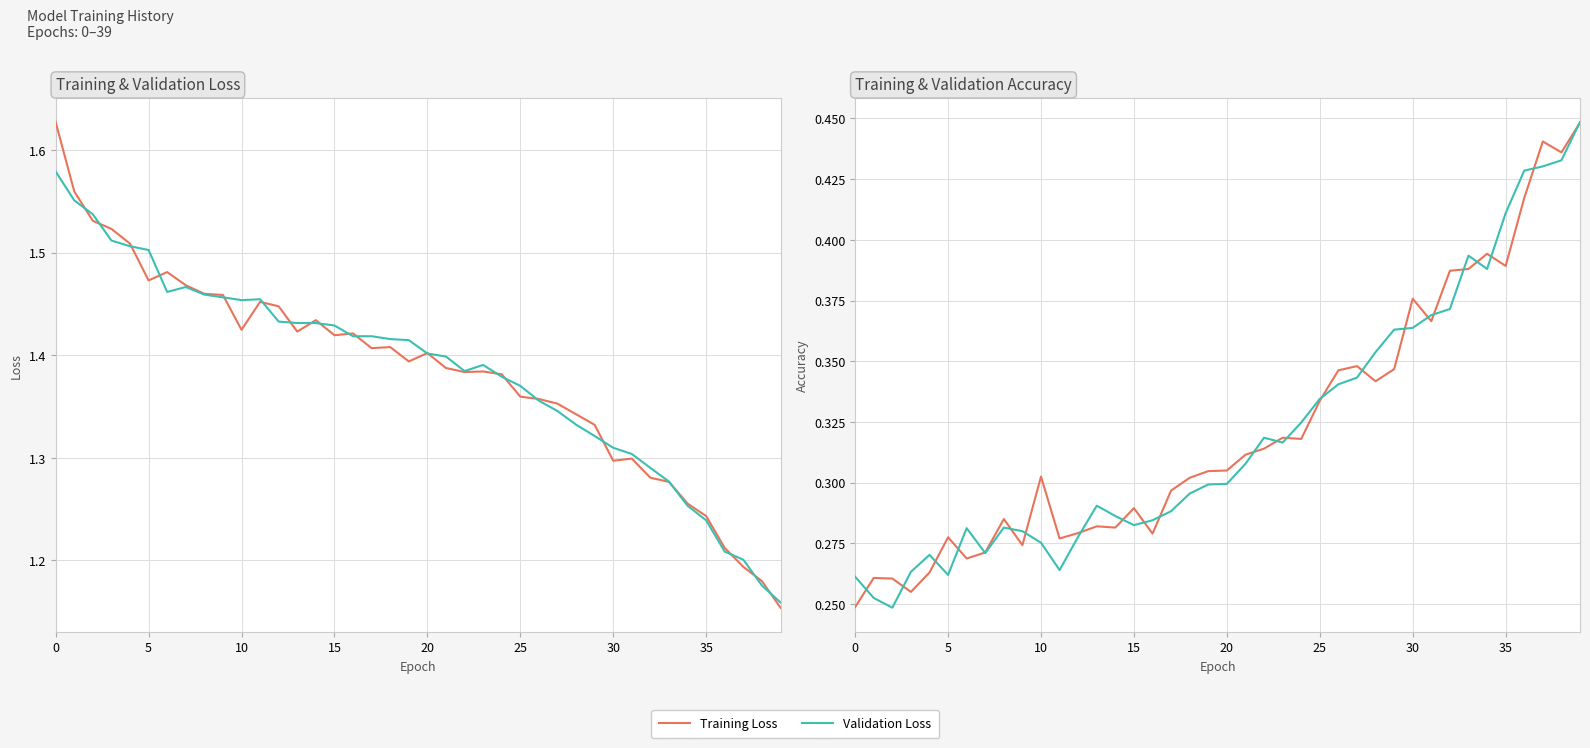

What is the sum of the Validation Loss values at 19 and 11?

2.9